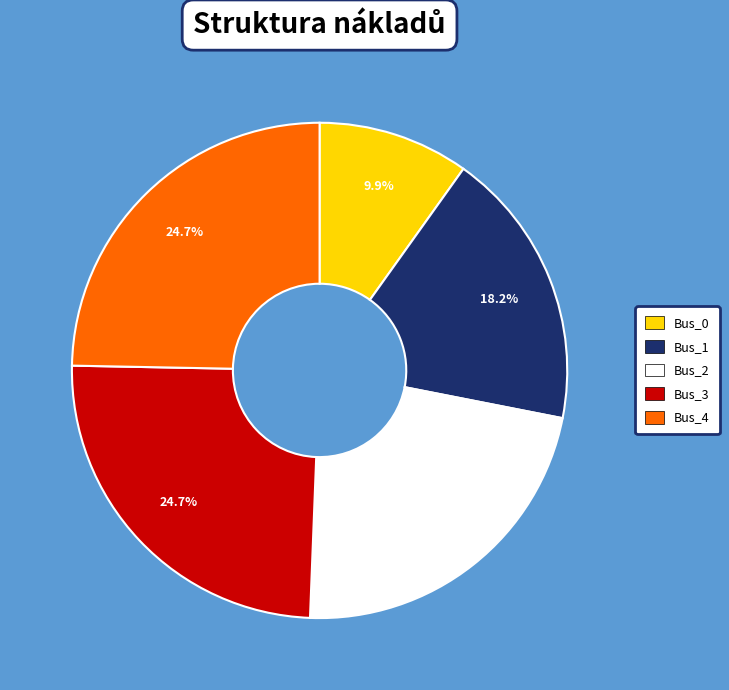

What percentage is NOT represented by Bus_1?

81.8%